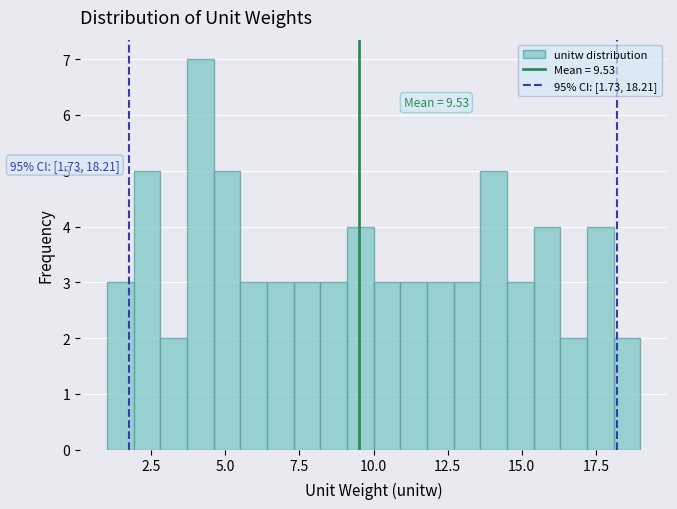

Around what value on the x-axis is the tallest bar? Give the approximate position of its centre, as read against the axis.

4.0